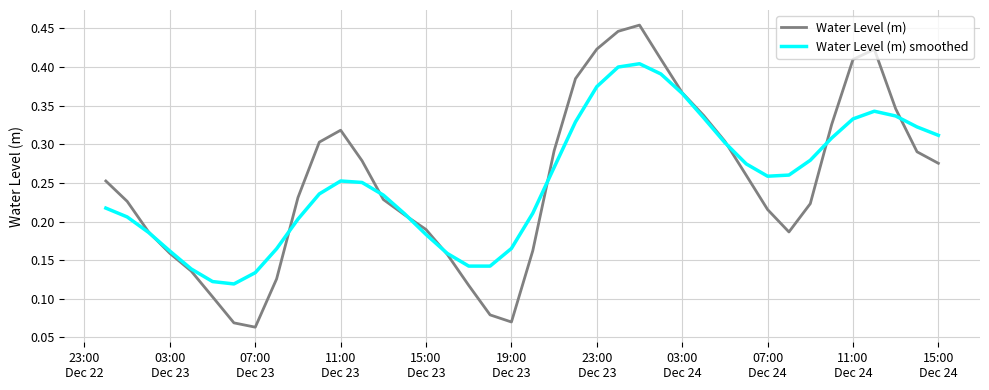

List the series in order of their peak value, lowest first.

Water Level (m) smoothed, Water Level (m)